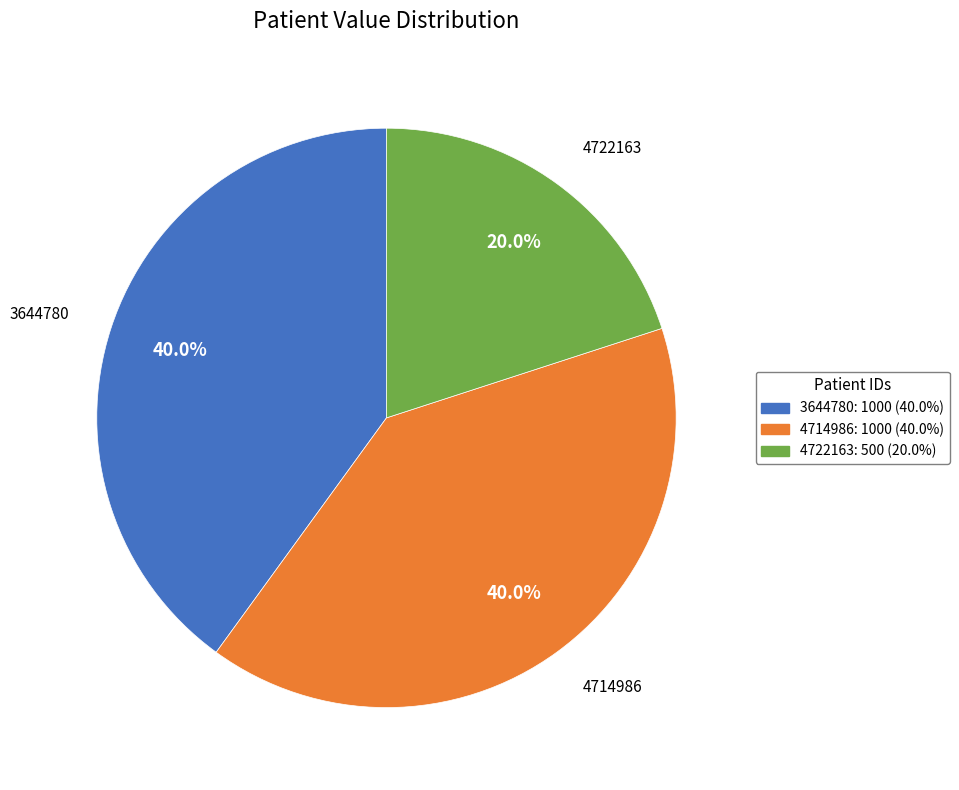

Does 4722163 account for over 50% of the chart?

No